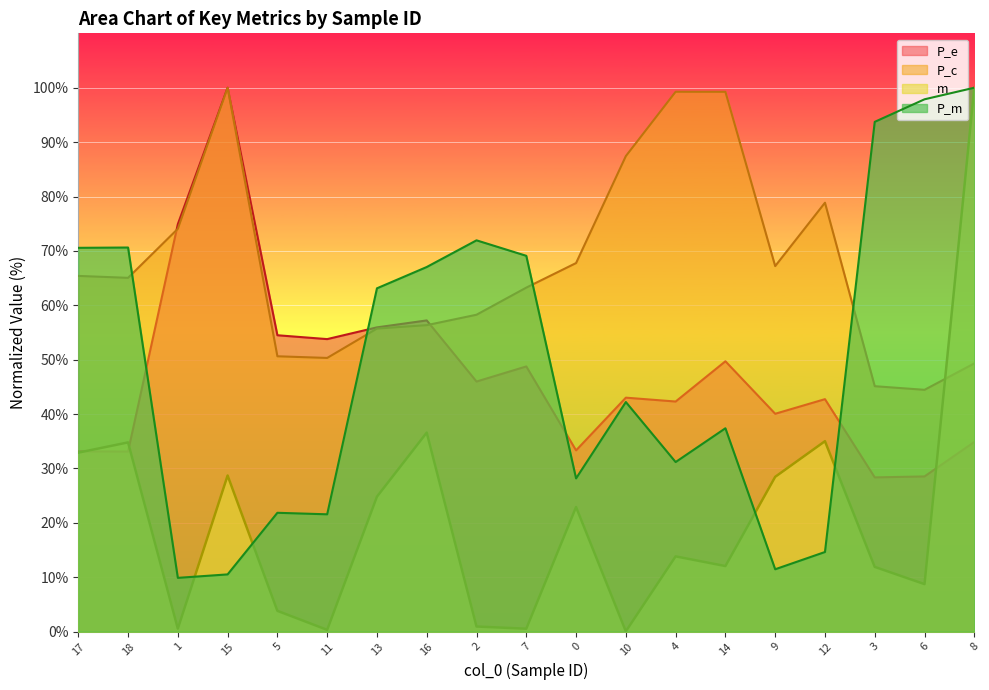

What position from the right is 7?

10